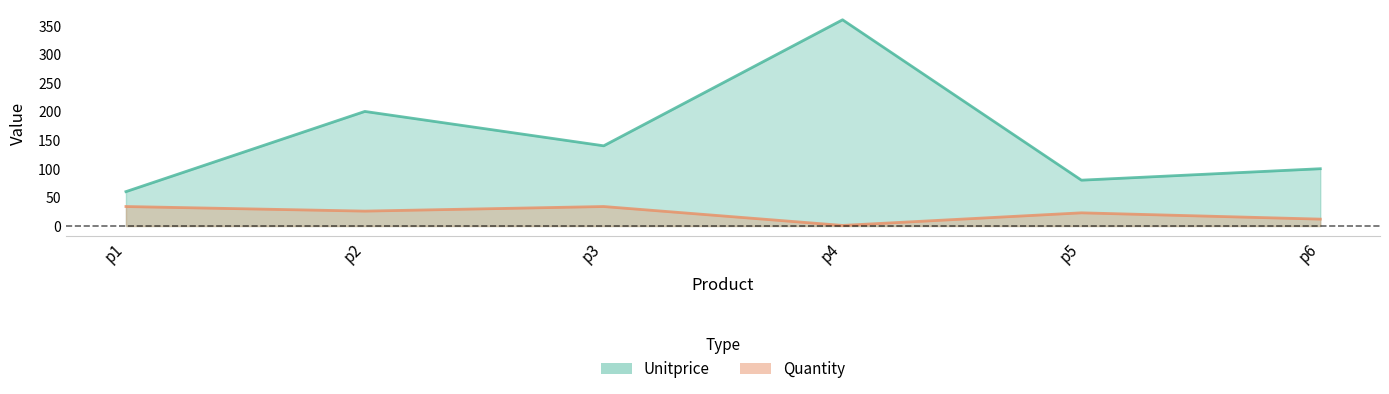

Which category has the highest value in the Unitprice series?

p4